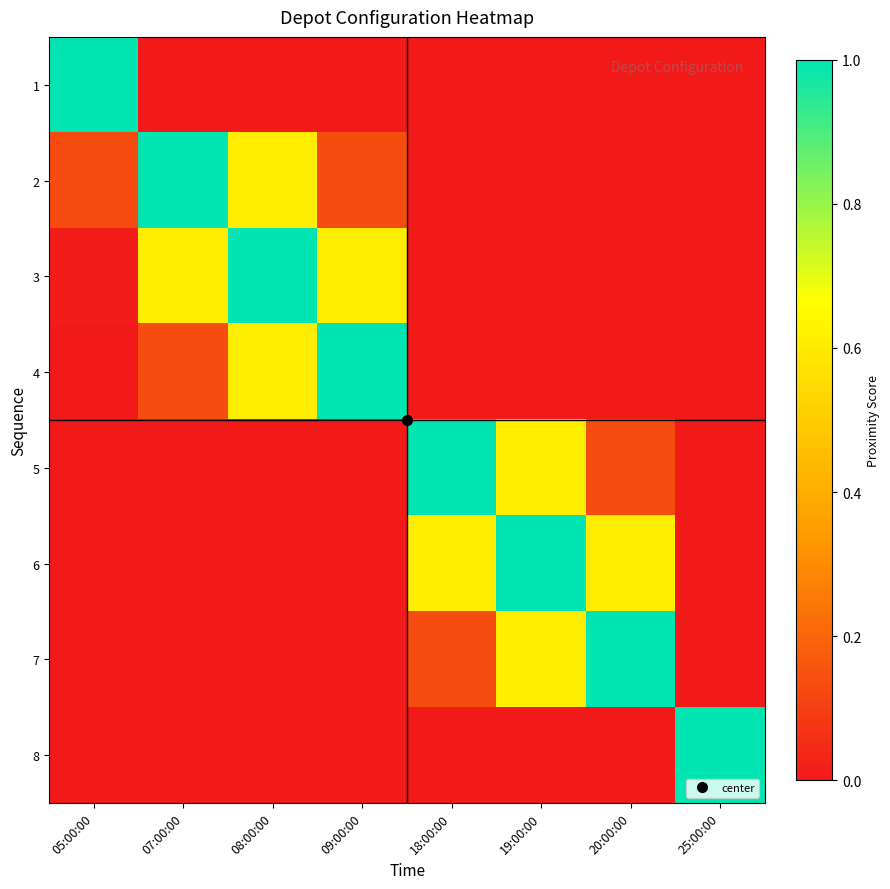

Which category has the lowest value across all series?

25:00:00